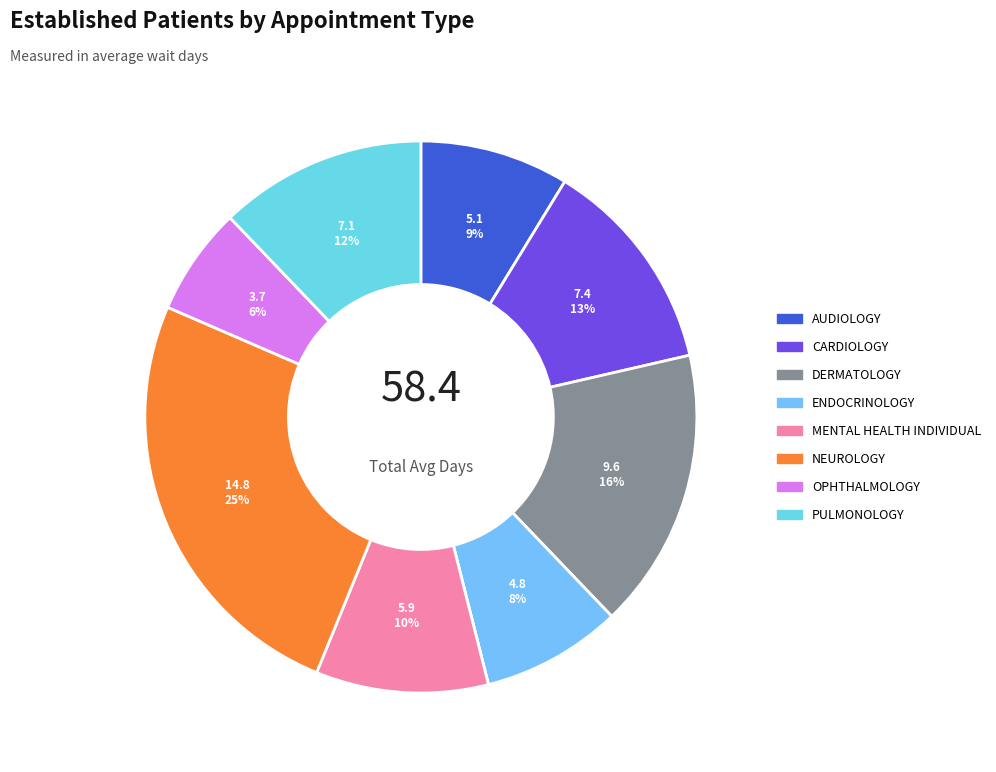

Count the number of slices in the pie.

9